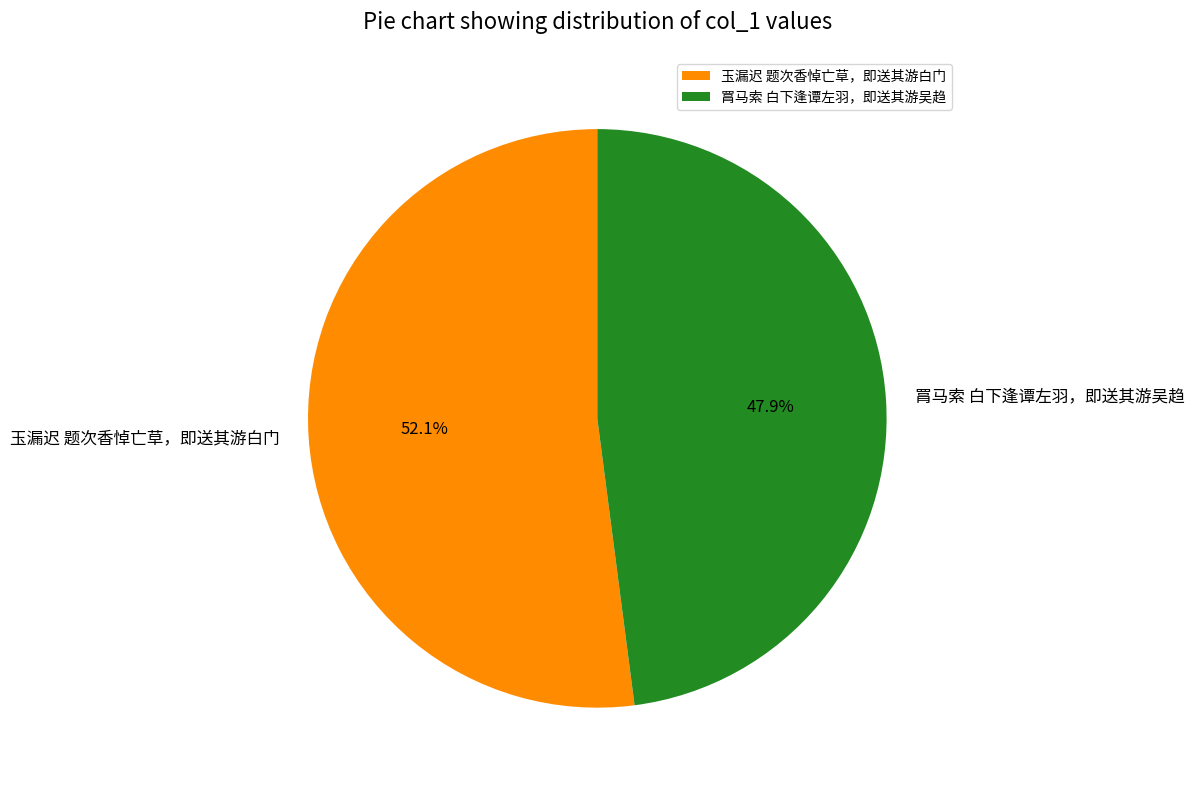

The 罥马索 白下逢谭左羽，即送其游吴趋 slice represents 58% of the pie. True or false?

False